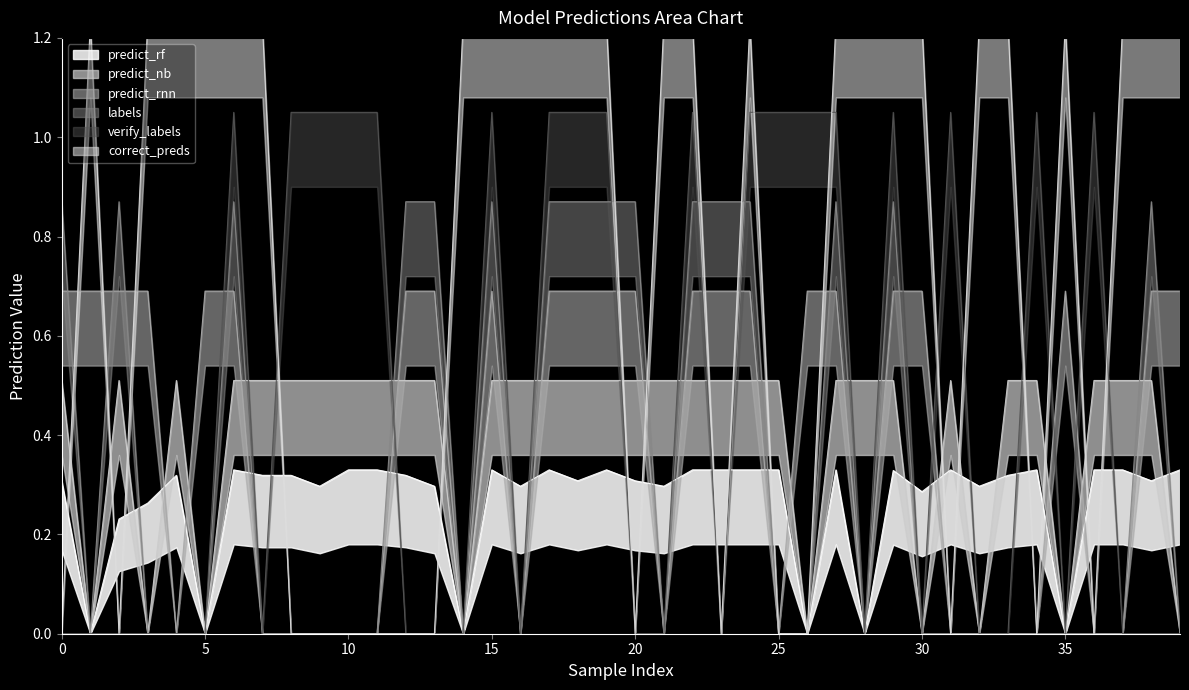

What is the sum of all labels values?

13.9